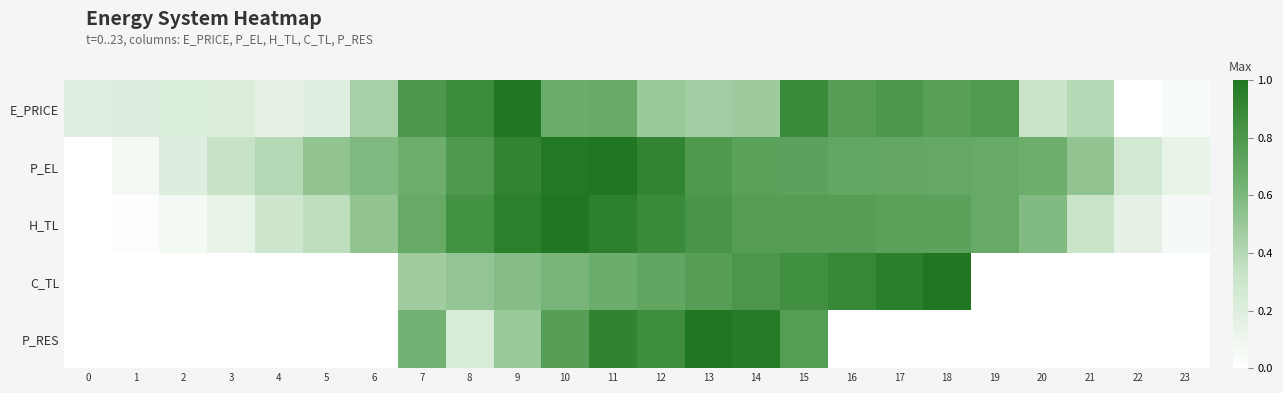

At which category is the sum across all series the highest?

11